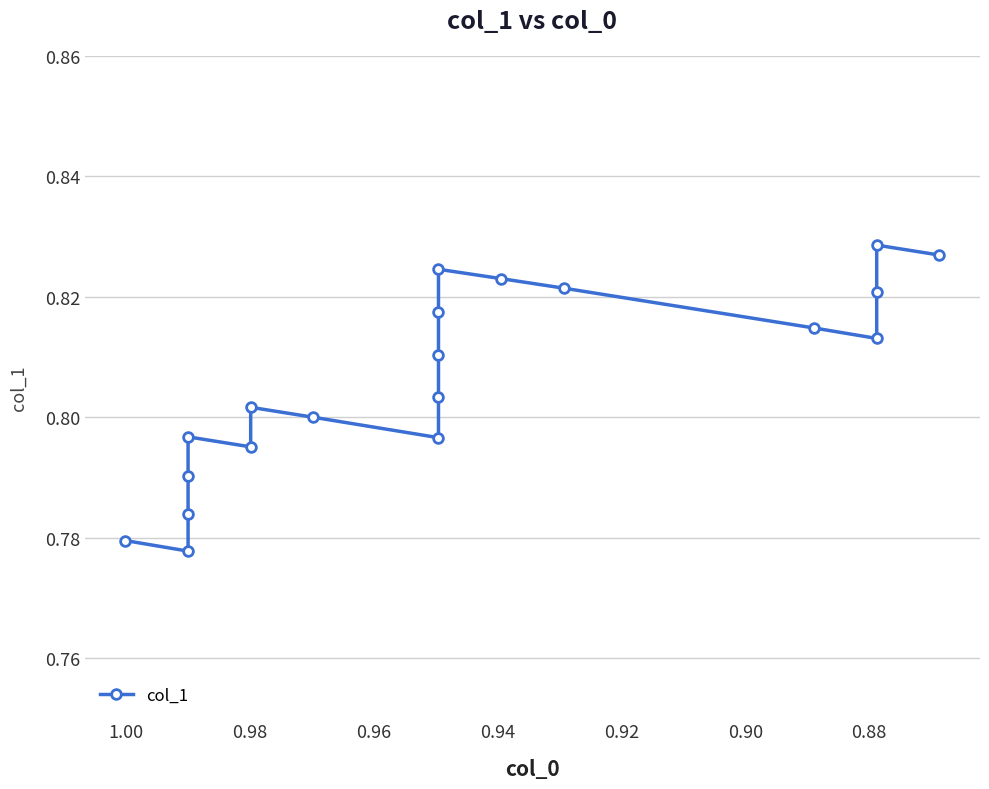

Does the chart have visible grid lines?

Yes